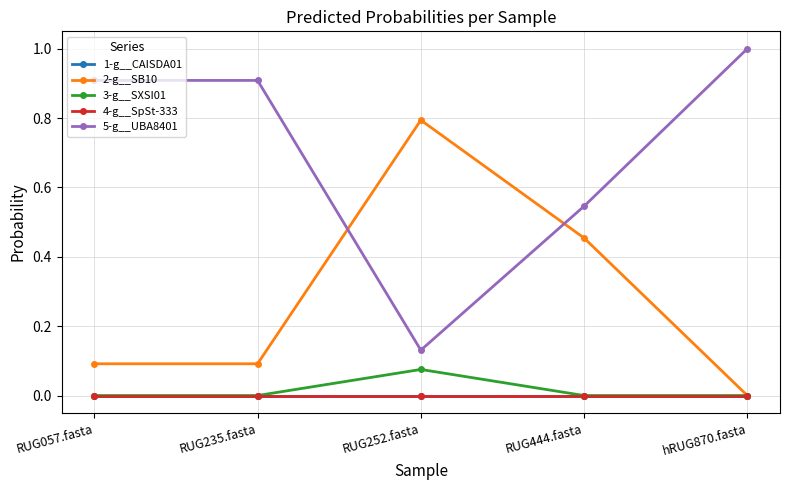

What is the difference between the highest and lowest values at RUG252.fasta?

0.8